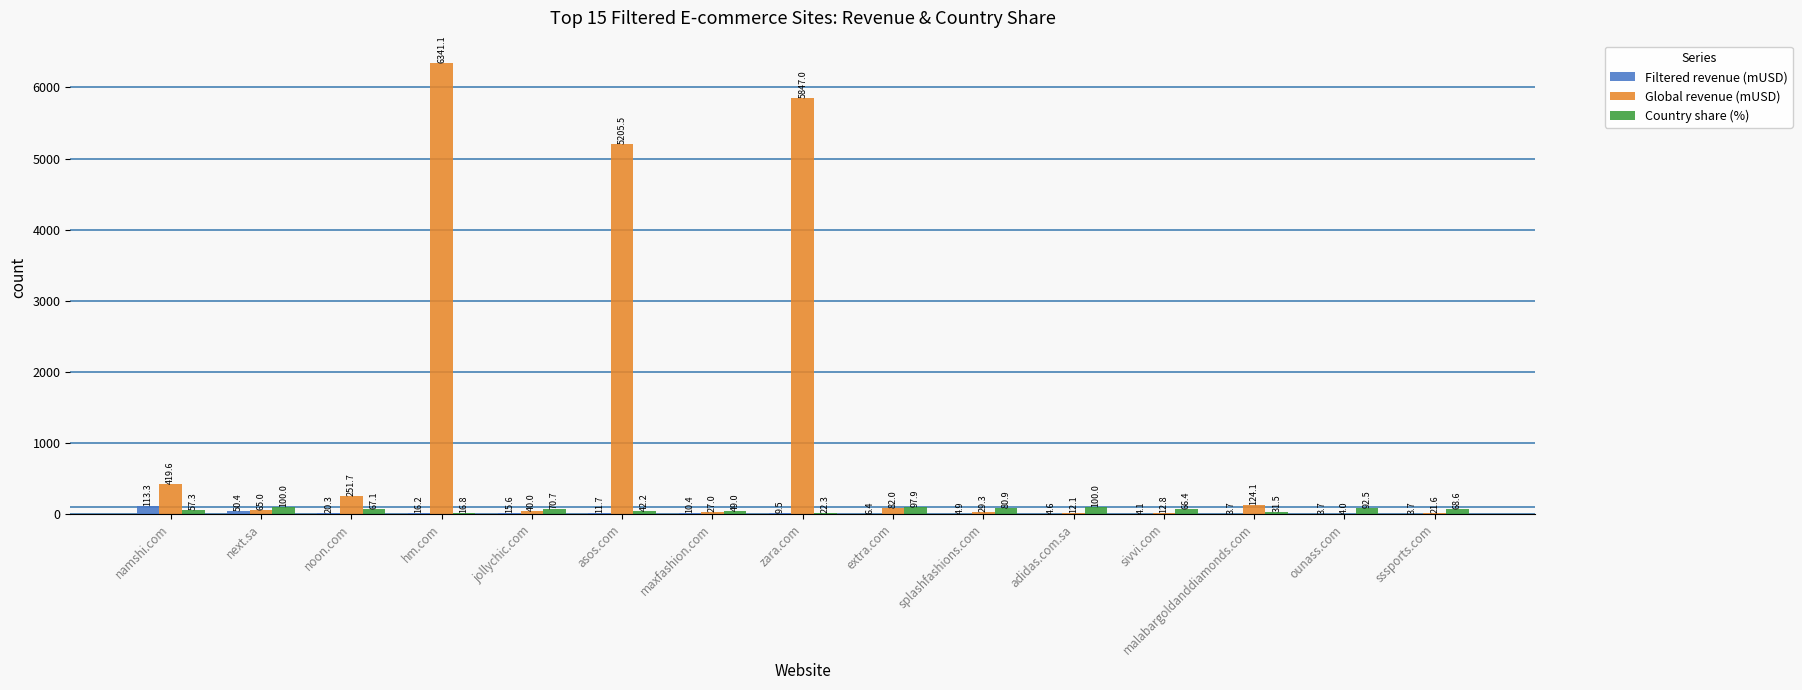

At which category is the sum across all series the highest?

hm.com